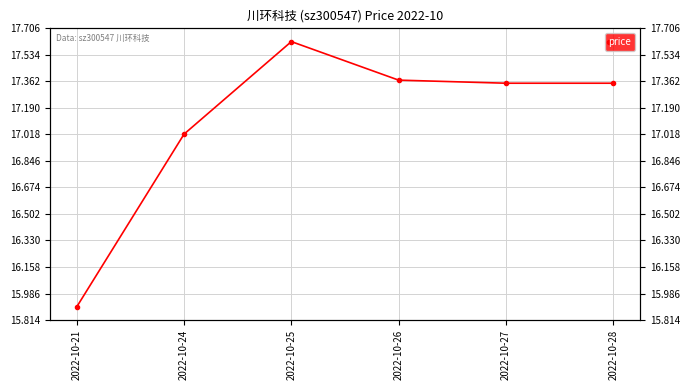

At which category does the data reach its first local peak?

2022-10-25